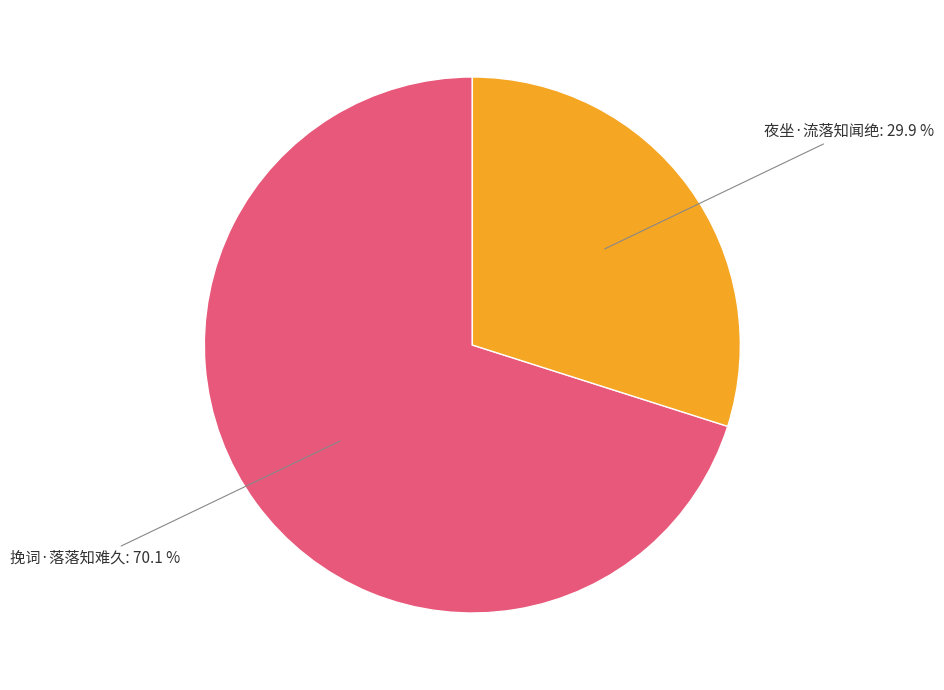

Is there a majority slice in this chart?

Yes